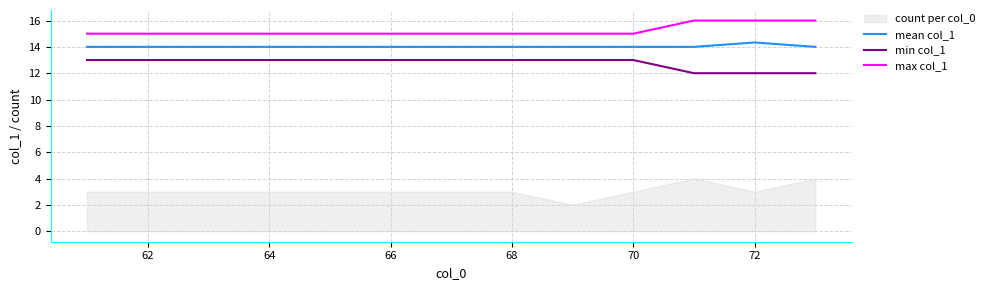

What is the approximate value of mean col_1 at 64?

14.0